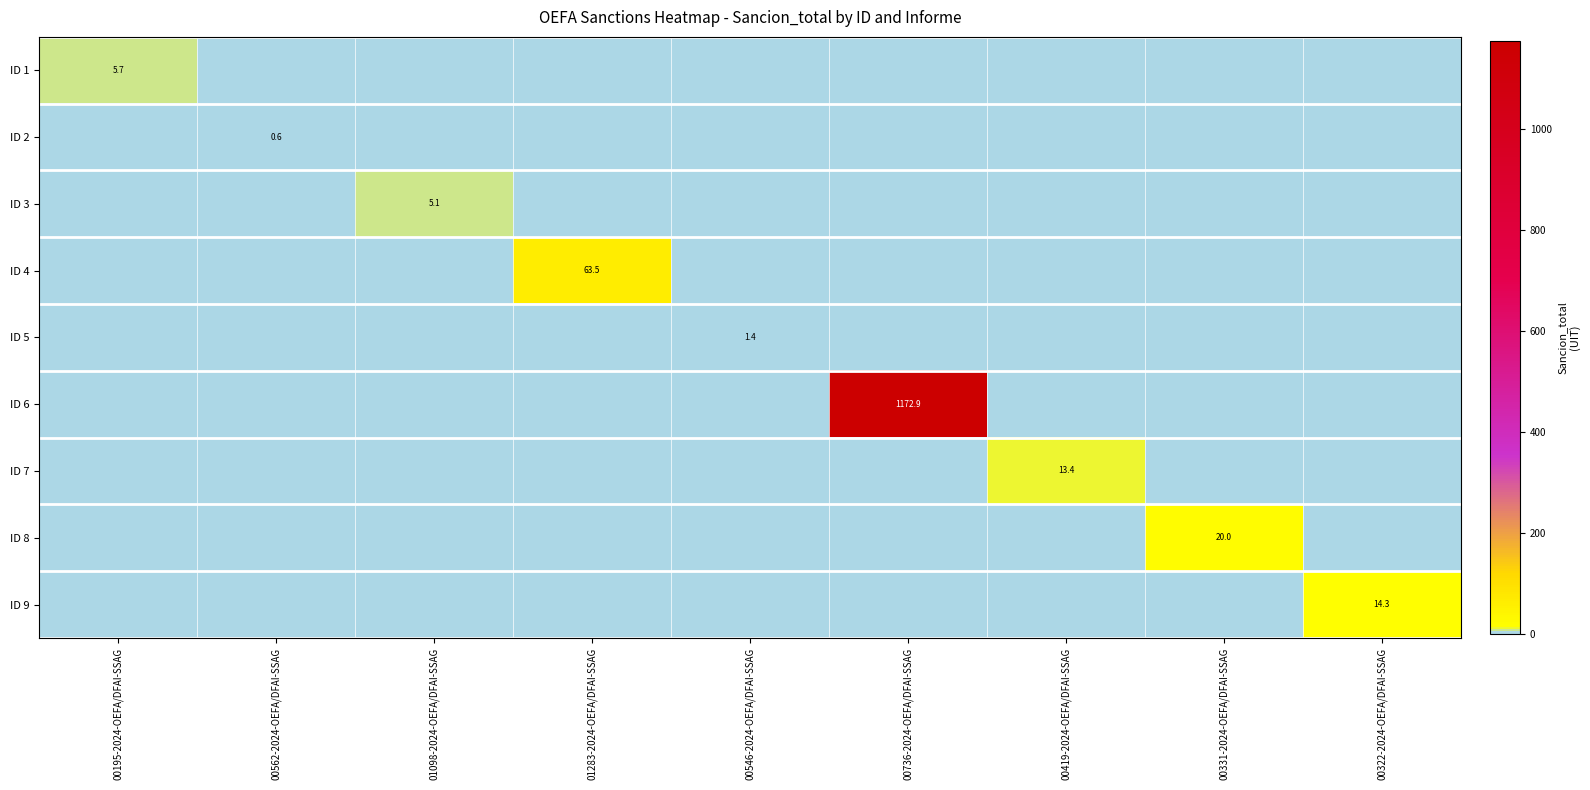

At 00546-2024-OEFA/DFAI-SSAG, list the series in order from smallest to largest.

ID 1, ID 2, ID 3, ID 4, ID 5, ID 6, ID 7, ID 8, ID 9